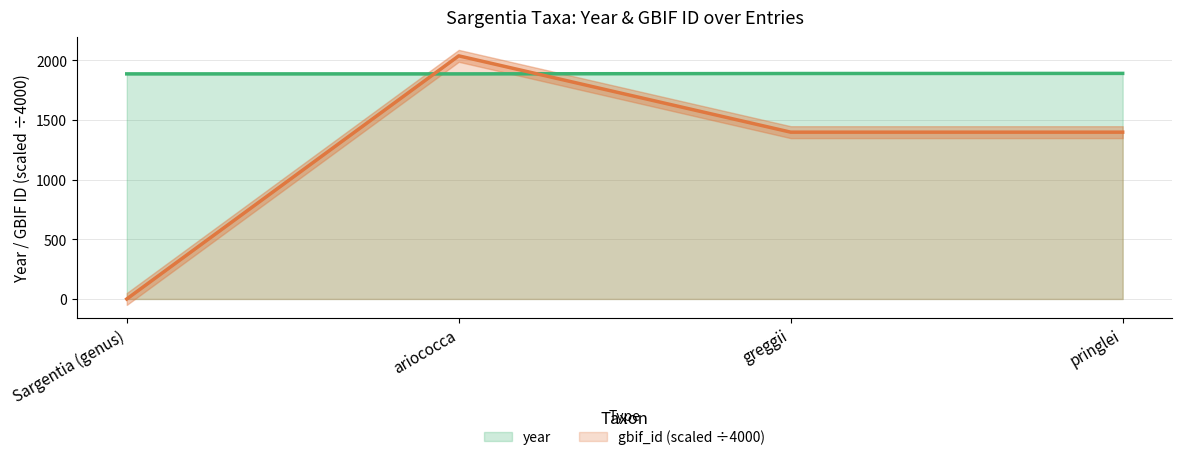

Which series has the widest spread of values?

gbif_id